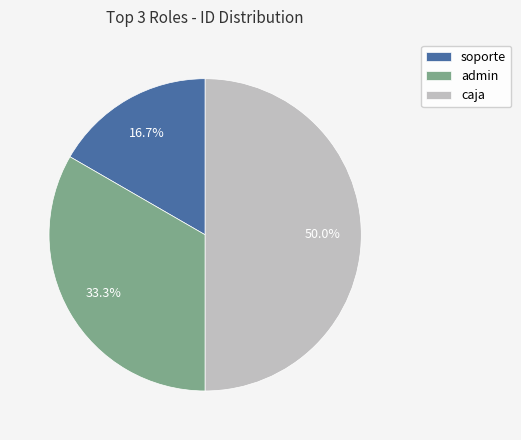

Which category has the smallest portion of the pie?

soporte